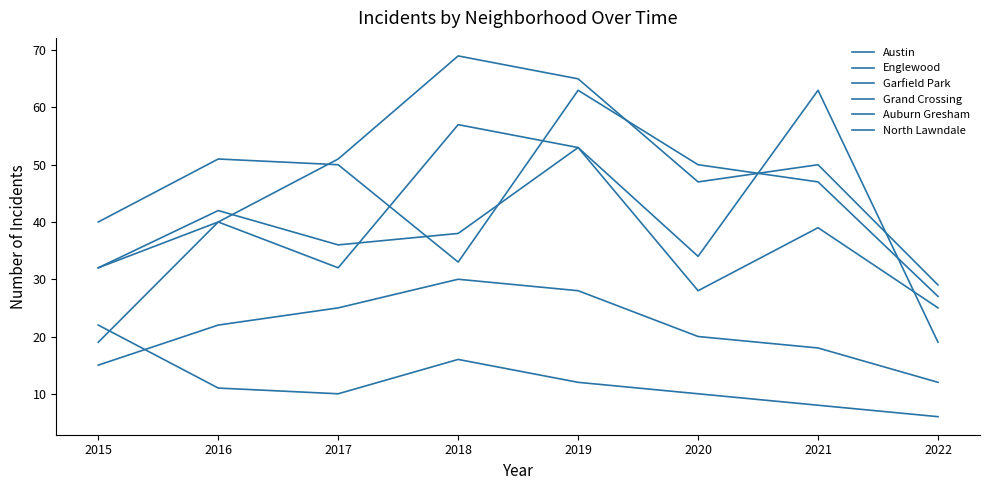

Does the chart display data point markers on the line(s)?

No